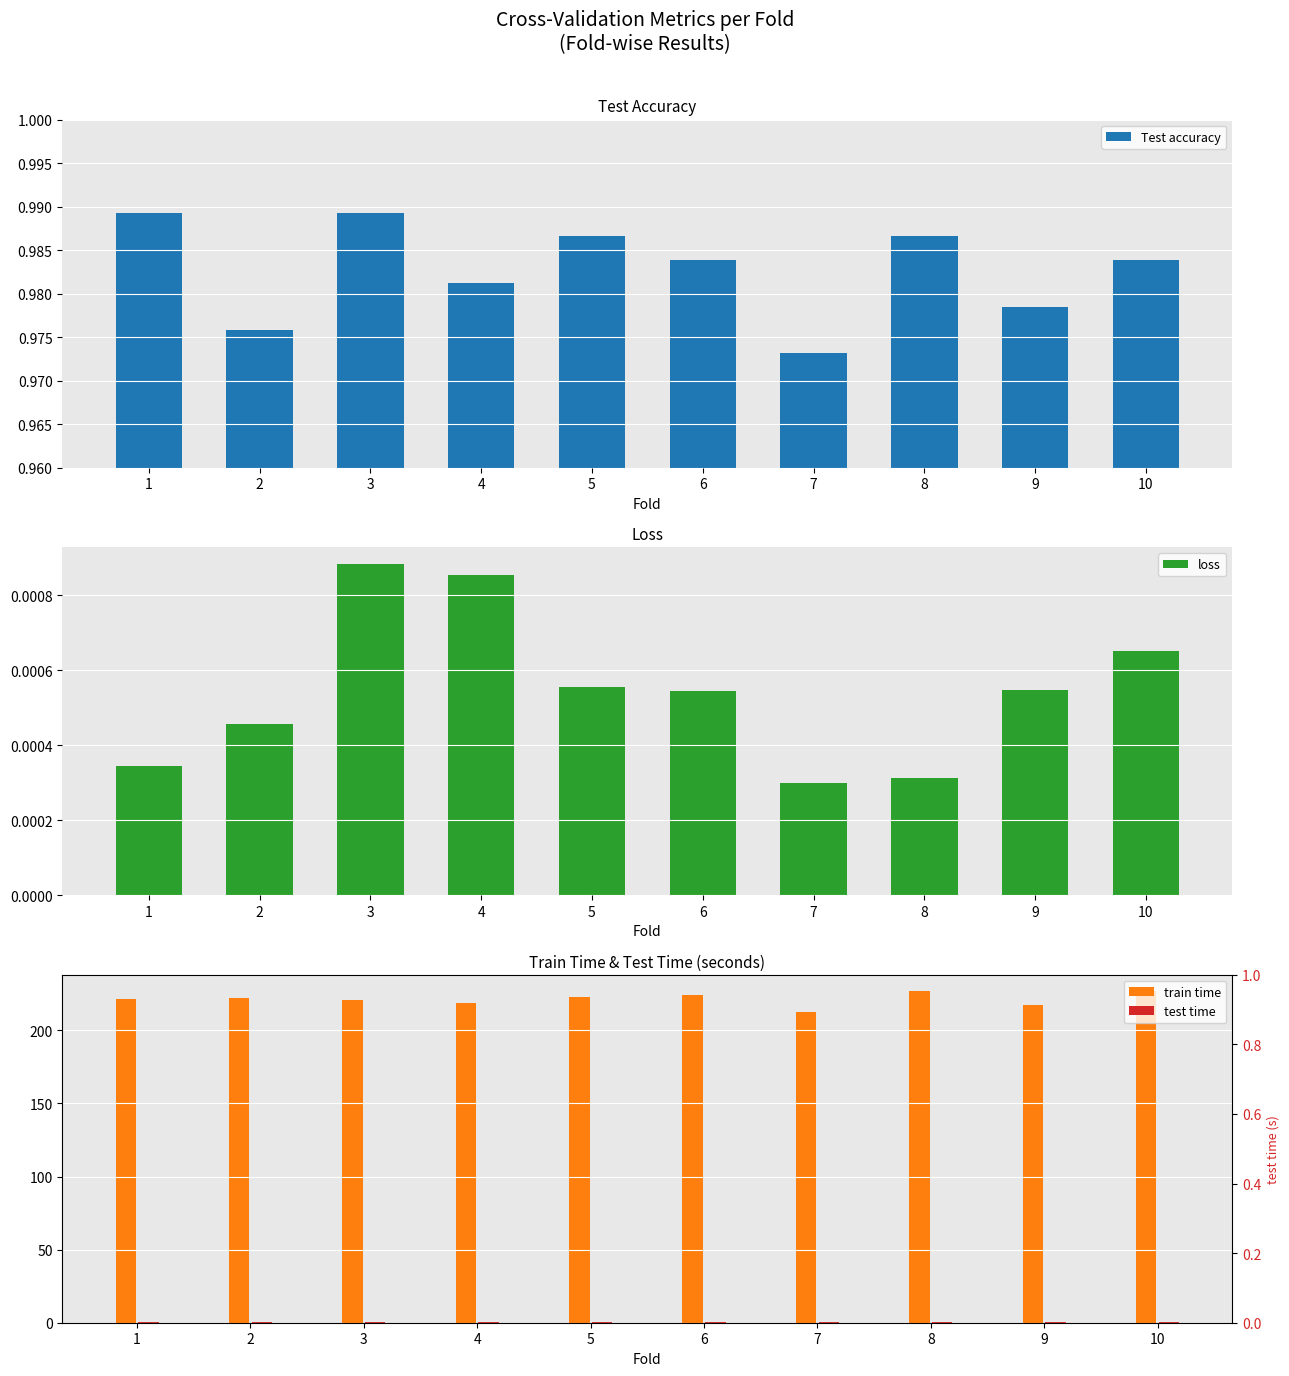

At which category is the sum across all series the highest?

10